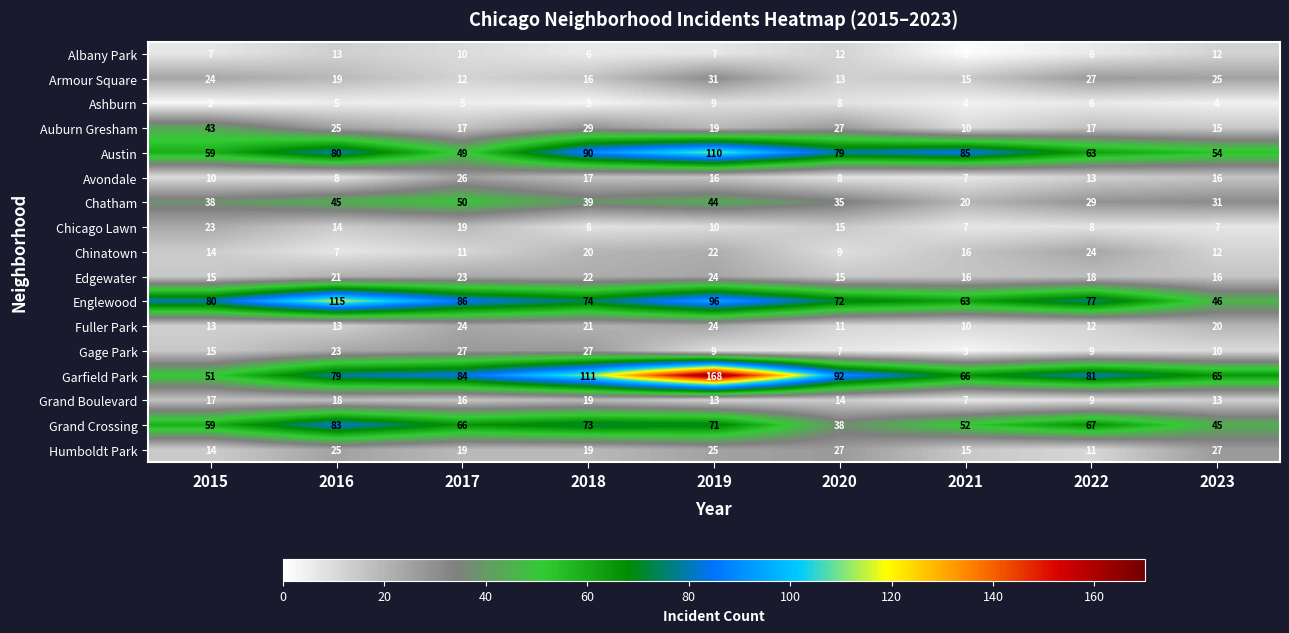

At which category is the sum across all series the highest?

2019